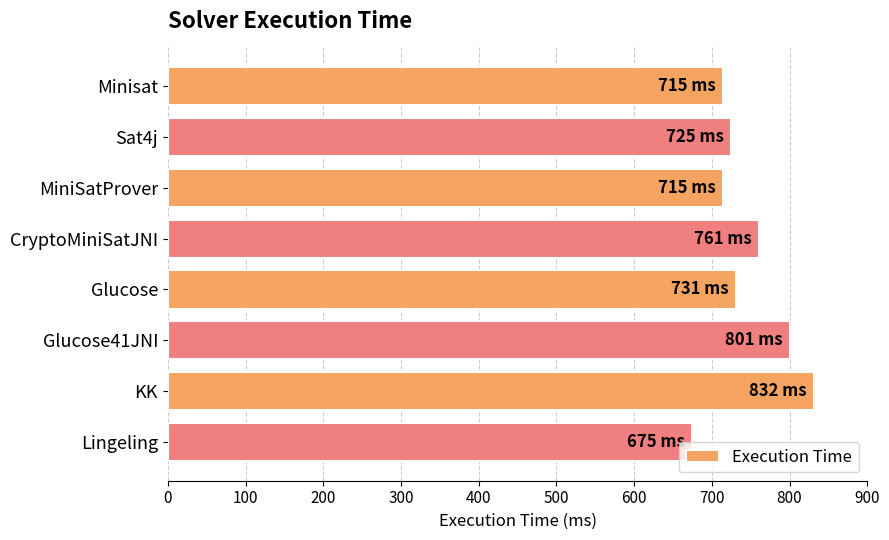

Read the value at MiniSatProver.

715